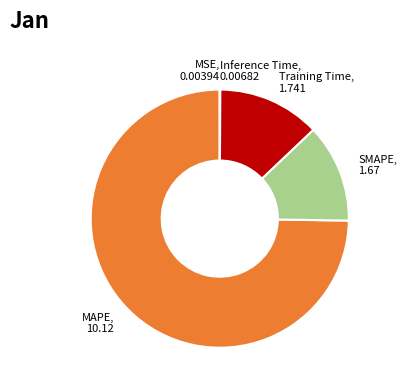

What is the largest slice in the pie chart?

MAPE